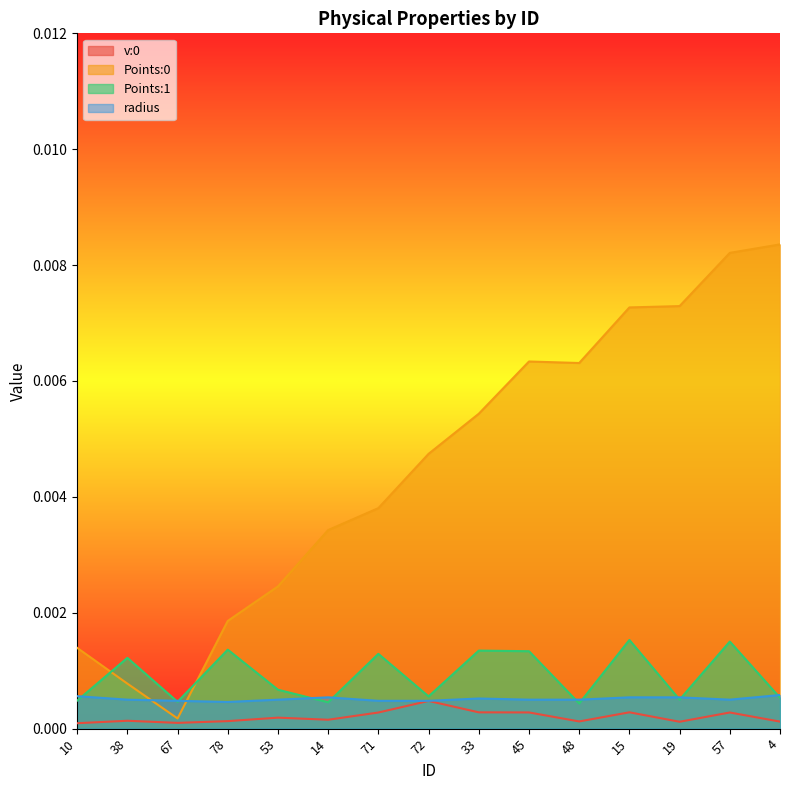

The Points:0 series shows 0.0 at 33. True or false?

False